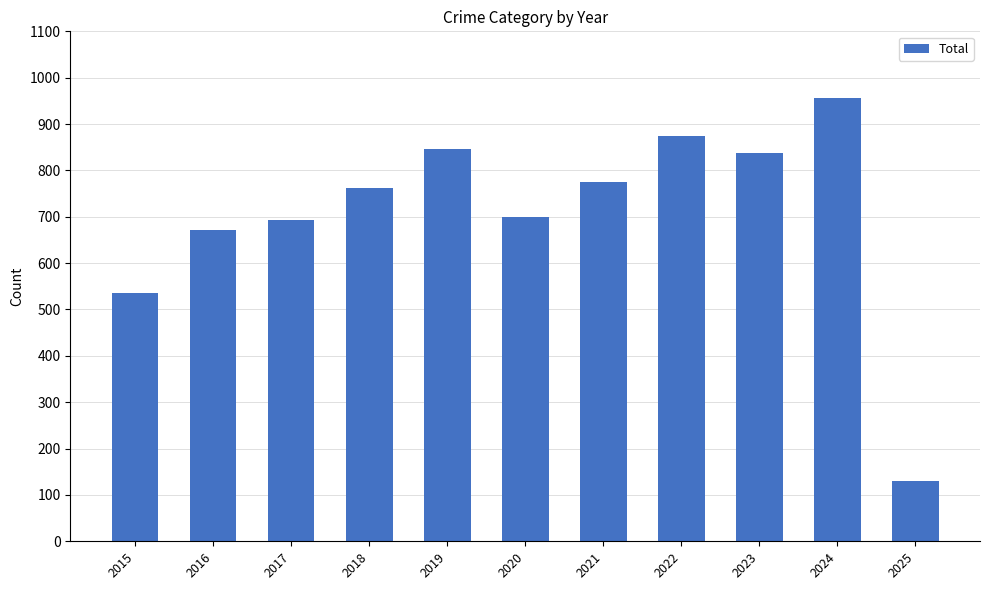

Reading left to right, transcribe all the data shown in this chart.

2015=535	2016=672	2017=692	2018=761	2019=847	2020=700	2021=776	2022=874	2023=838	2024=956	2025=131